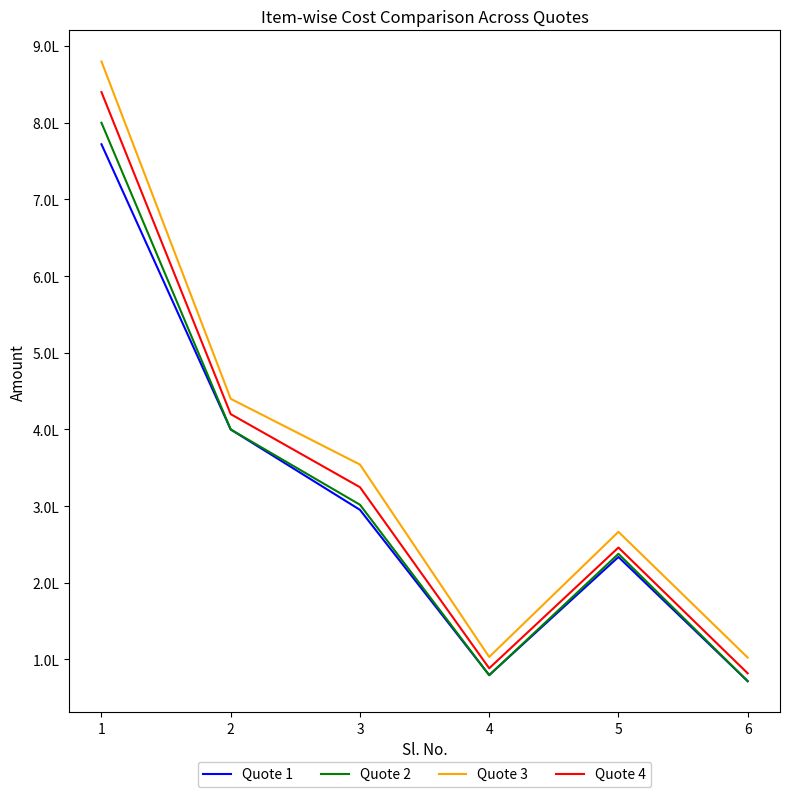

What are all the series names shown in the legend?

Quote 1, Quote 2, Quote 3, Quote 4